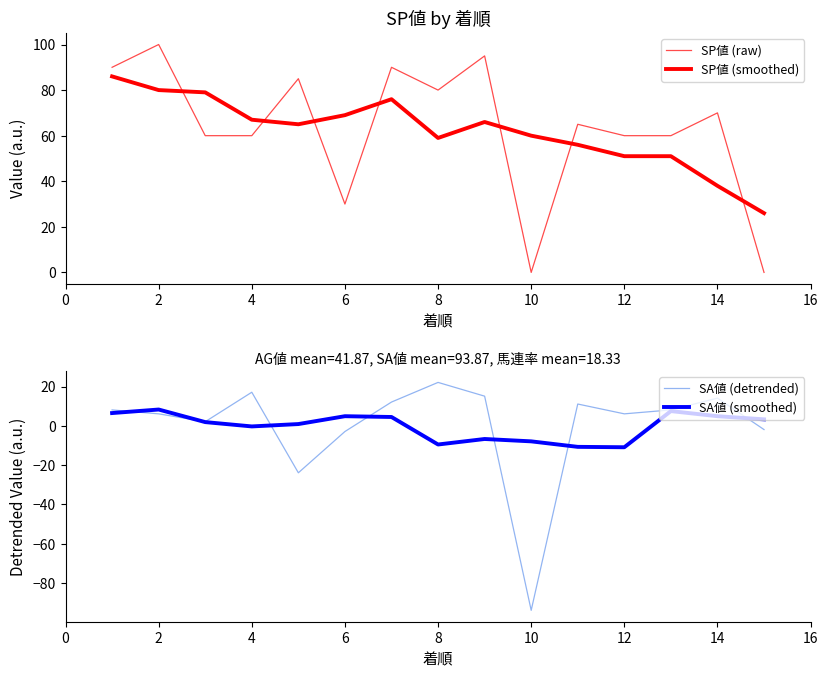

How many times do SA値 (detrended) and SA値 (smoothed) cross each other?

7